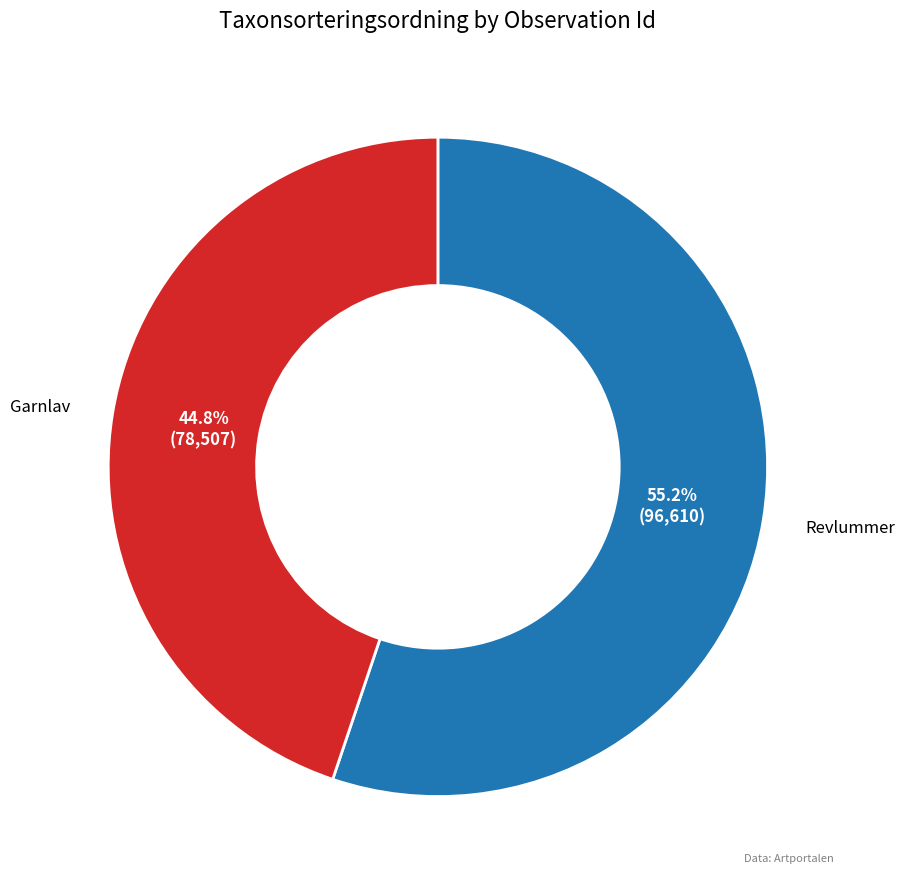

What percentage is NOT represented by Revlummer?

44.8%